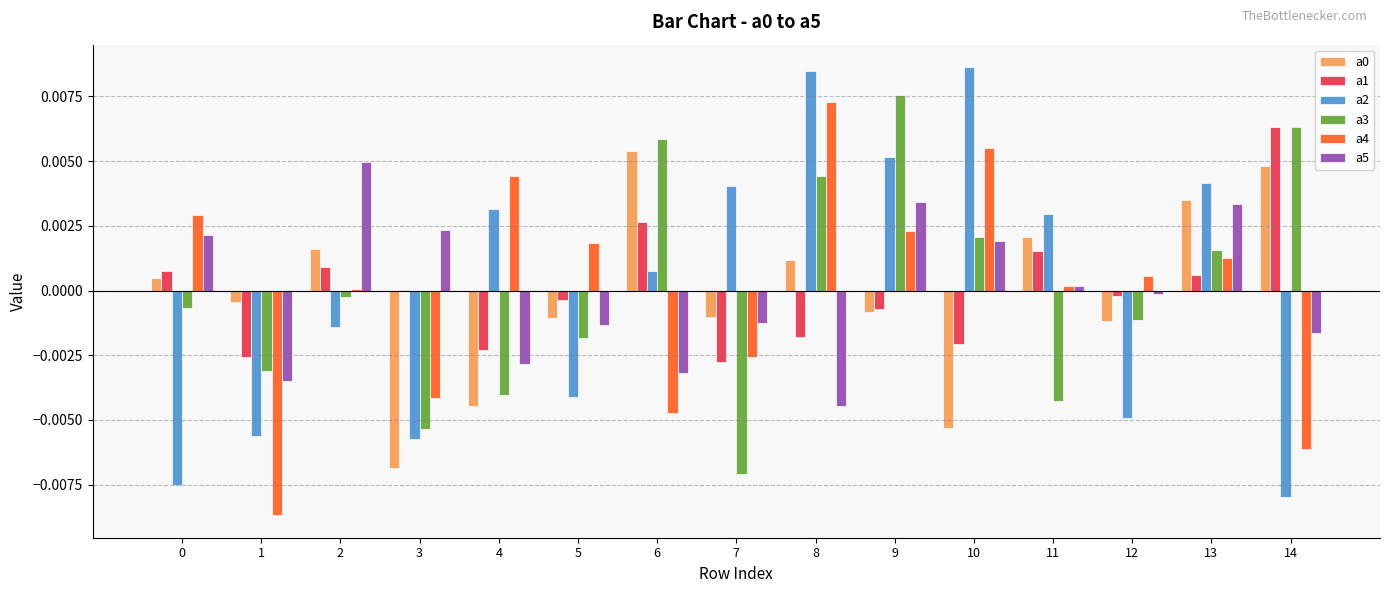

Is the value of a3 at 1 greater than the value of a4 at 4?

No